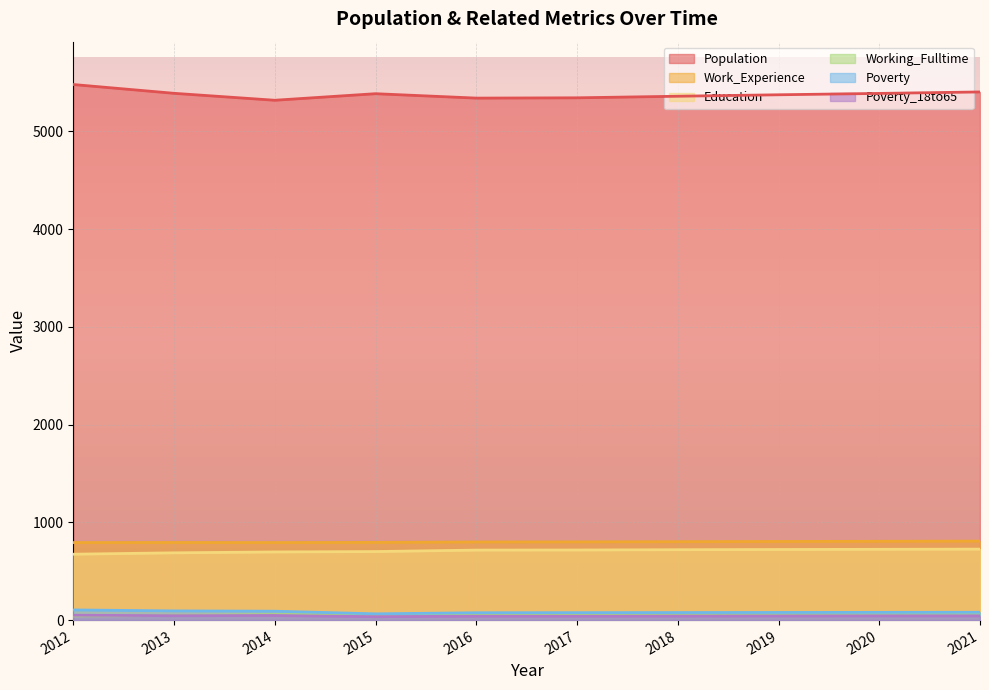

What is the smallest value displayed?

35